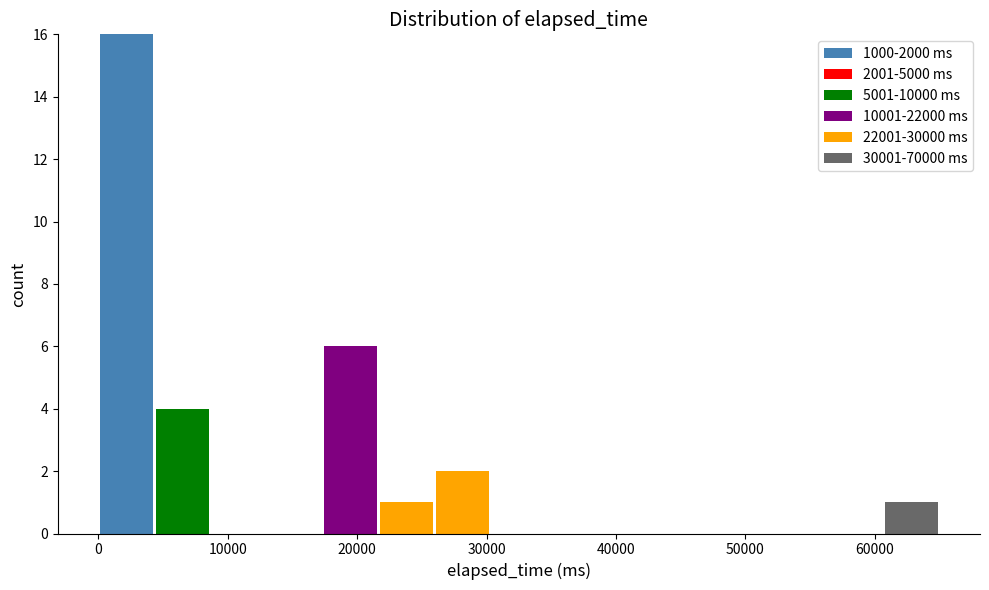

Which range on the x-axis has the tallest stacked bar (by total height)?

0 to 4000